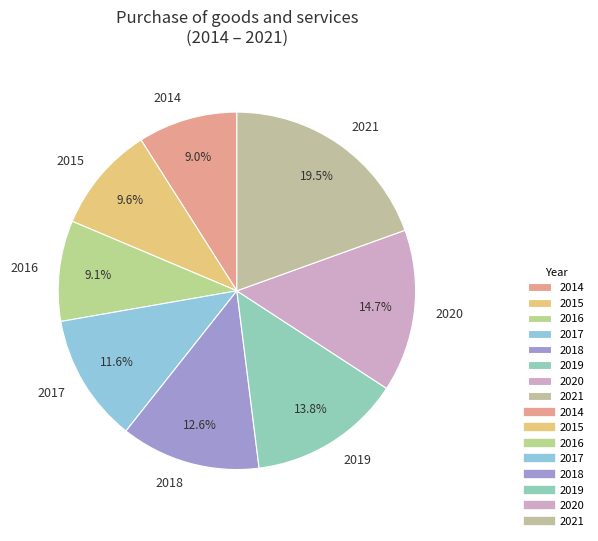

What percentage is the 2014 slice, to the nearest percent?

9%